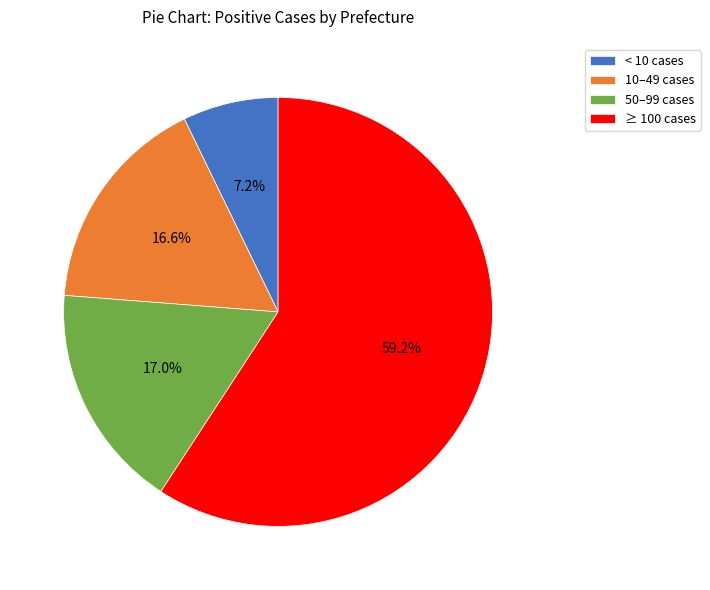

What is the ratio of the value at 10–49 cases to the value at 50–99 cases?

1.0